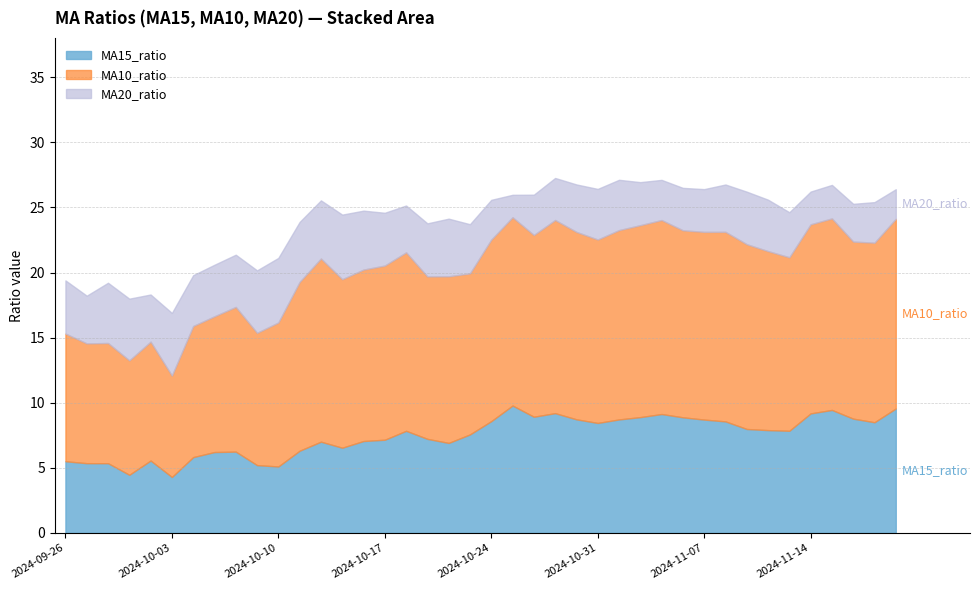

Read the MA10_ratio value at 2024-10-07.

10.4